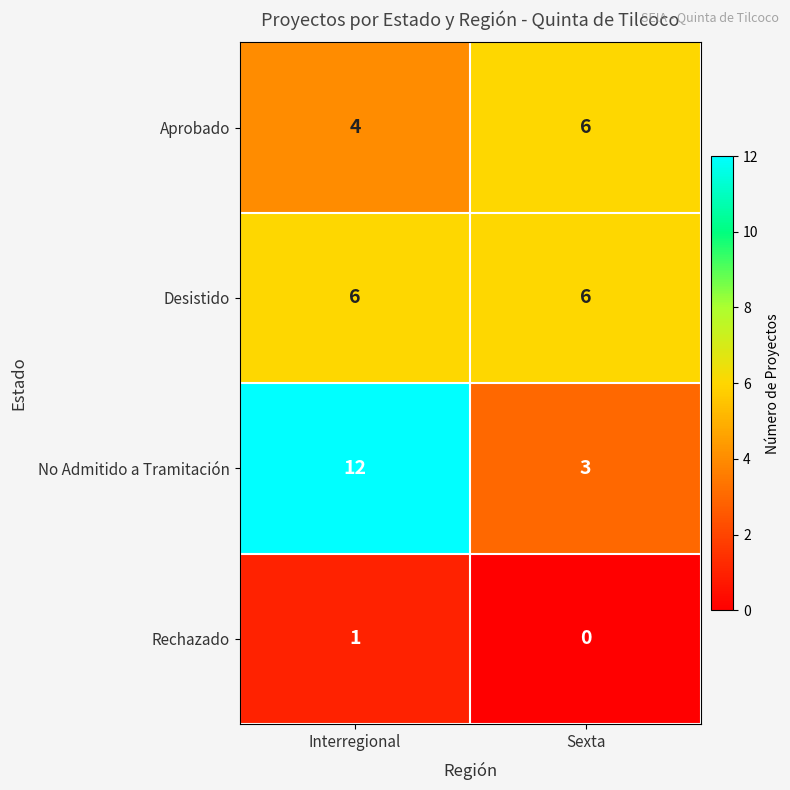

Which series has the largest total across all categories?

No Admitido a Tramitación